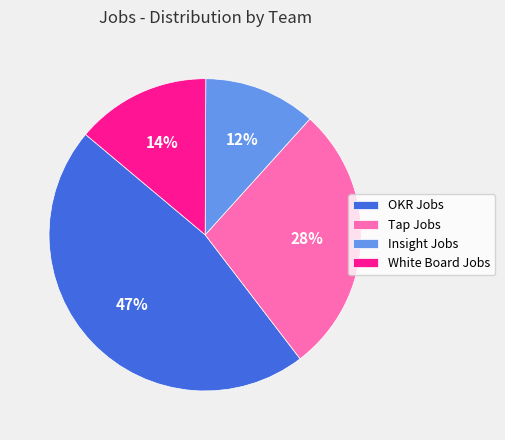

True or false: OKR Jobs accounts for 33% of the total.

False